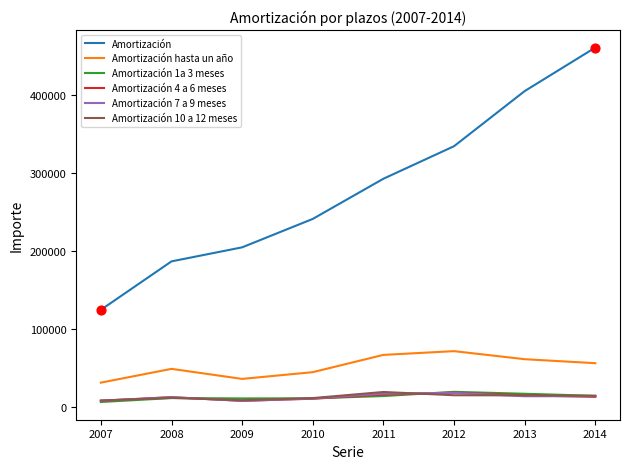

Is the value of Amortización 7 a 9 meses at 2007 greater than the value of Amortización at 2009?

No